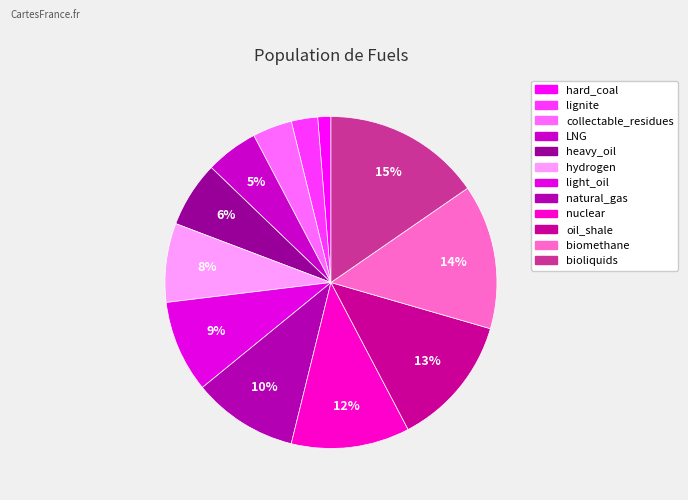

Which slice is the largest?

bioliquids